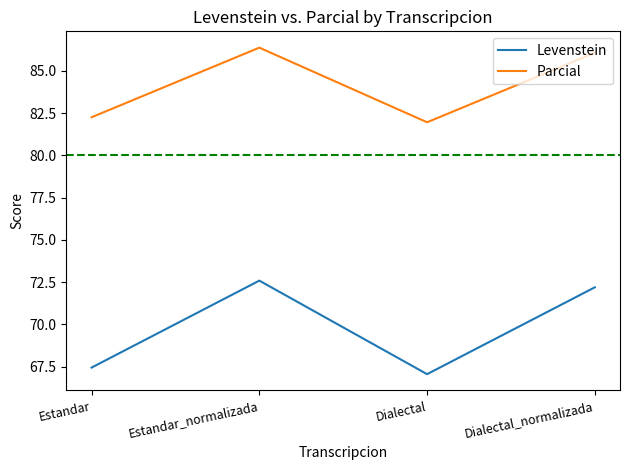

What position from the right is Estandar?

4